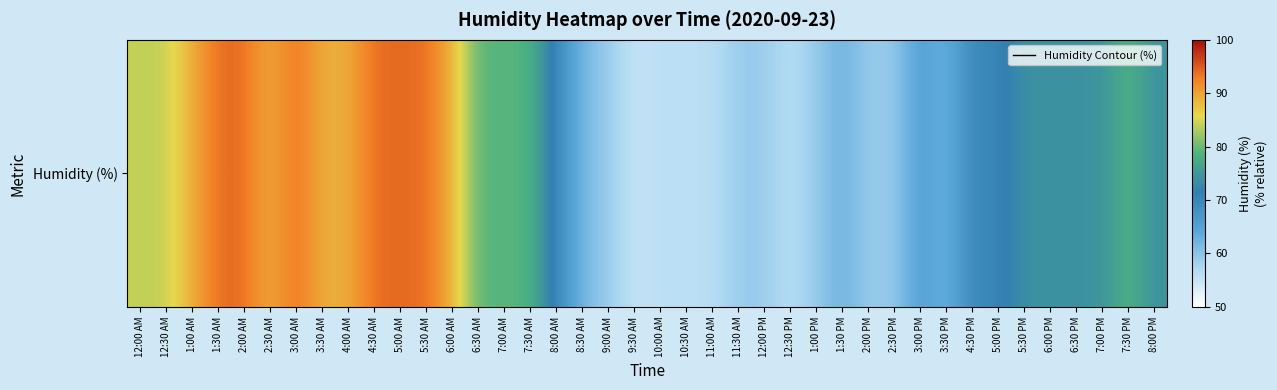

Reading left to right, what are all the values shown in this chart?

12:00 AM=84	12:30 AM=84	1:00 AM=89	1:30 AM=94	2:00 AM=94	2:30 AM=89	3:00 AM=94	3:30 AM=89	4:00 AM=89	4:30 AM=94	5:00 AM=94	5:30 AM=94	6:00 AM=89	6:30 AM=79	7:00 AM=79	7:30 AM=79	8:00 AM=70	8:30 AM=62	9:00 AM=59	9:30 AM=55	10:00 AM=56	10:30 AM=56	11:00 AM=56	11:30 AM=59	12:00 PM=59	12:30 PM=56	1:00 PM=59	1:30 PM=63	2:00 PM=59	2:30 PM=59	3:00 PM=66	3:30 PM=62	4:30 PM=70	5:00 PM=70	5:30 PM=74	6:00 PM=74	6:30 PM=74	7:00 PM=74	7:30 PM=79	8:00 PM=74